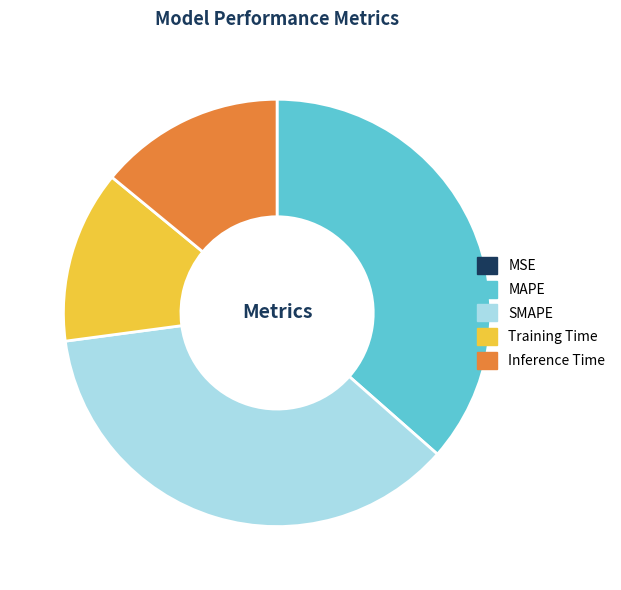

Does any single category account for the majority?

No